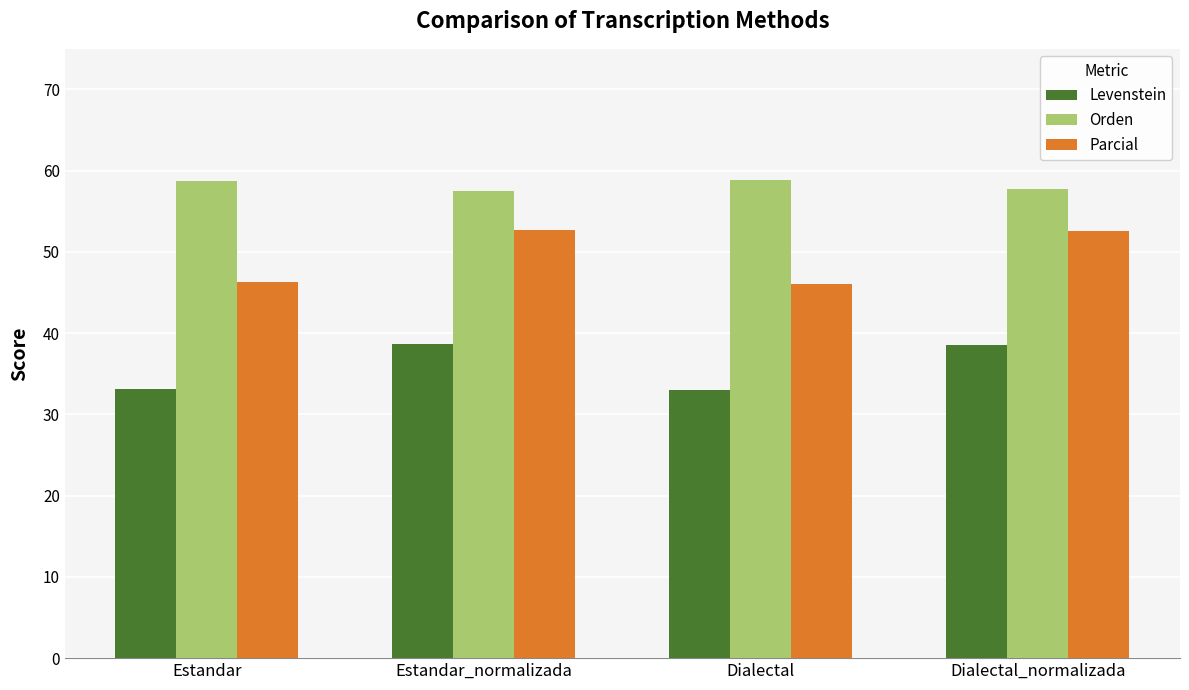

The value of Levenstein at Estandar_normalizada is 23.4. True or false?

False